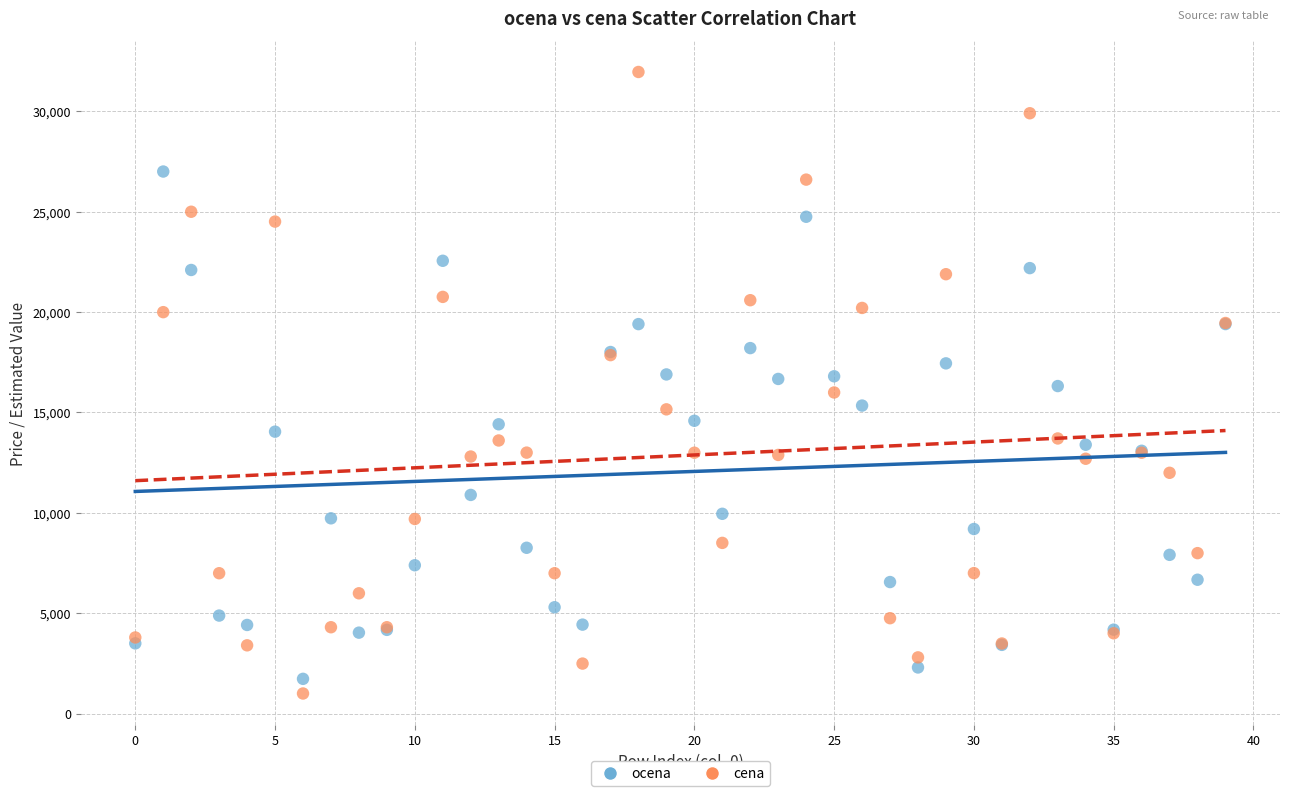

Which series has the largest Y range (max minus min)?

cena